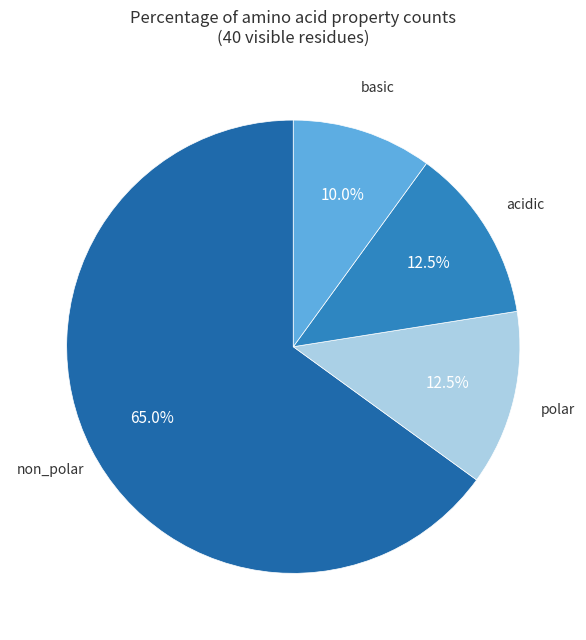

Count the number of slices in the pie.

4